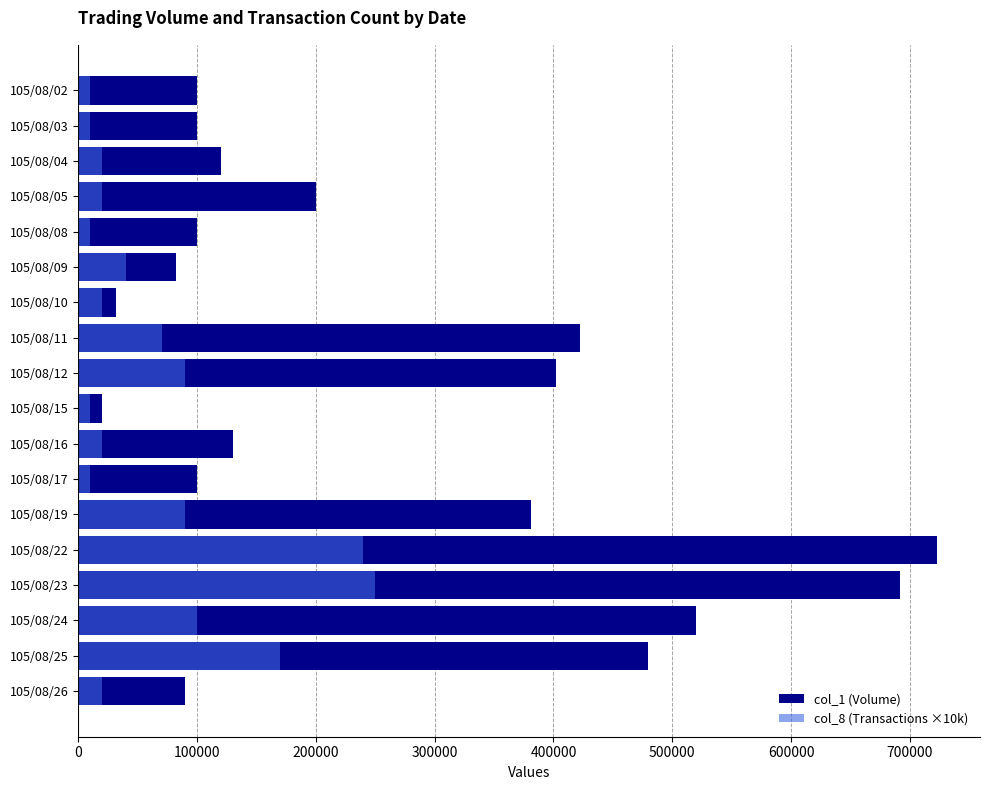

What is the minimum value shown in the chart?

10000